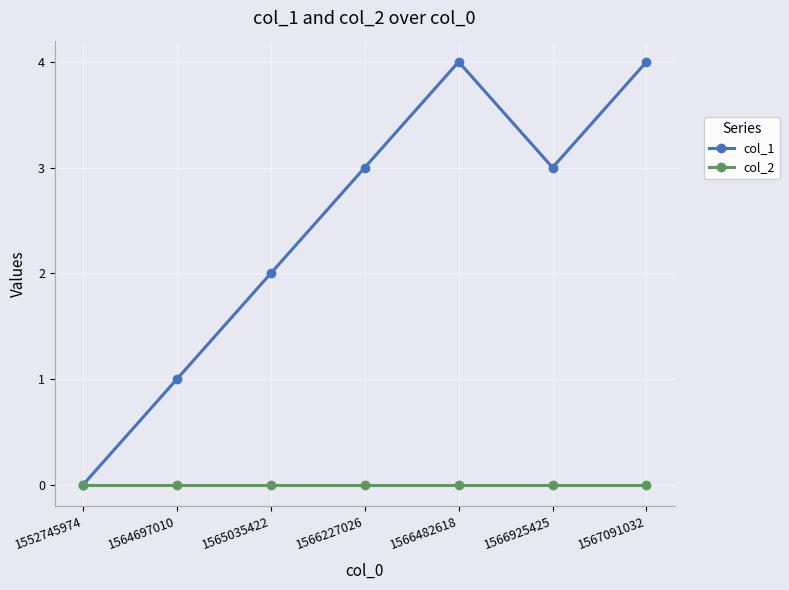

Rank the series by their maximum value, from lowest to highest.

col_2, col_1